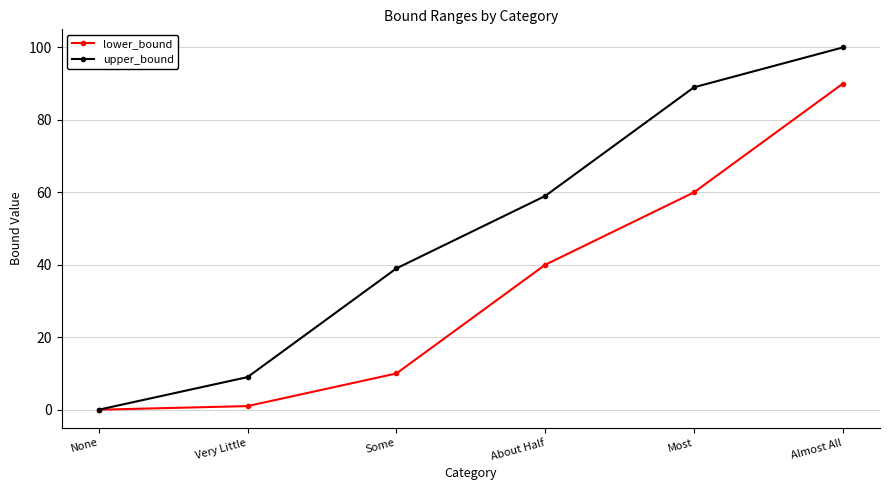

Between About Half and Almost All, which series saw the biggest shift?

lower_bound